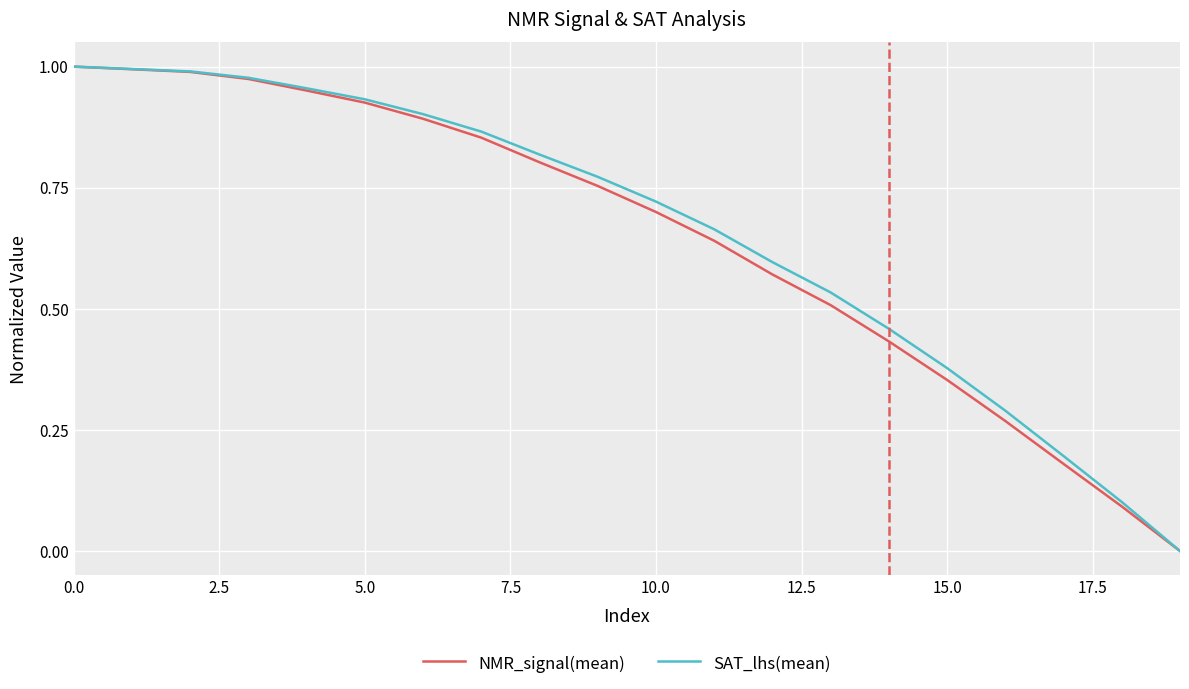

How many lines are shown in the chart?

2